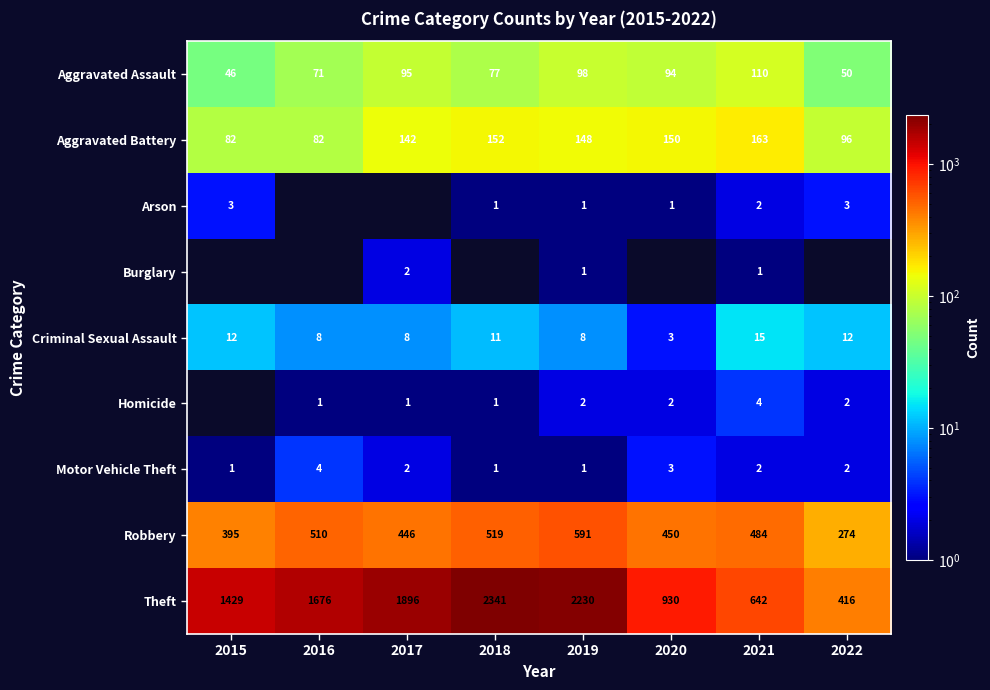

What value does the Aggravated Assault series have at 2017, to the nearest 5?

95